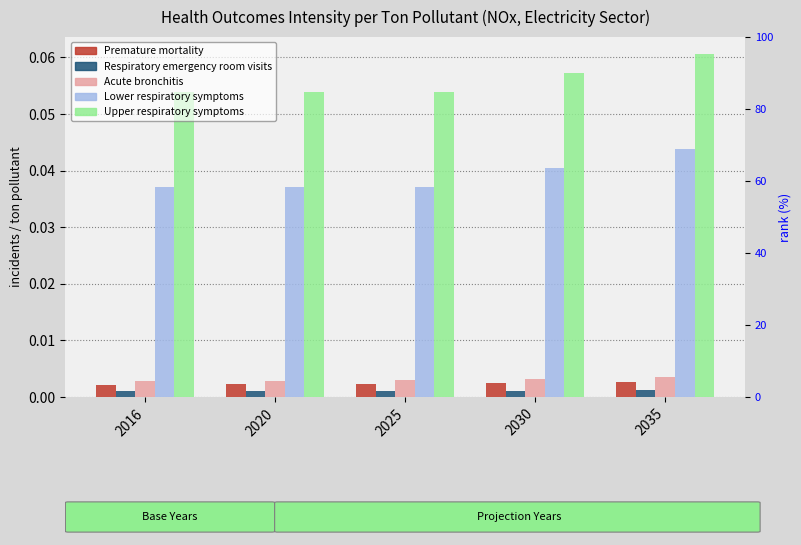

The value of Respiratory emergency room visits at 2025 is 0.0. True or false?

True